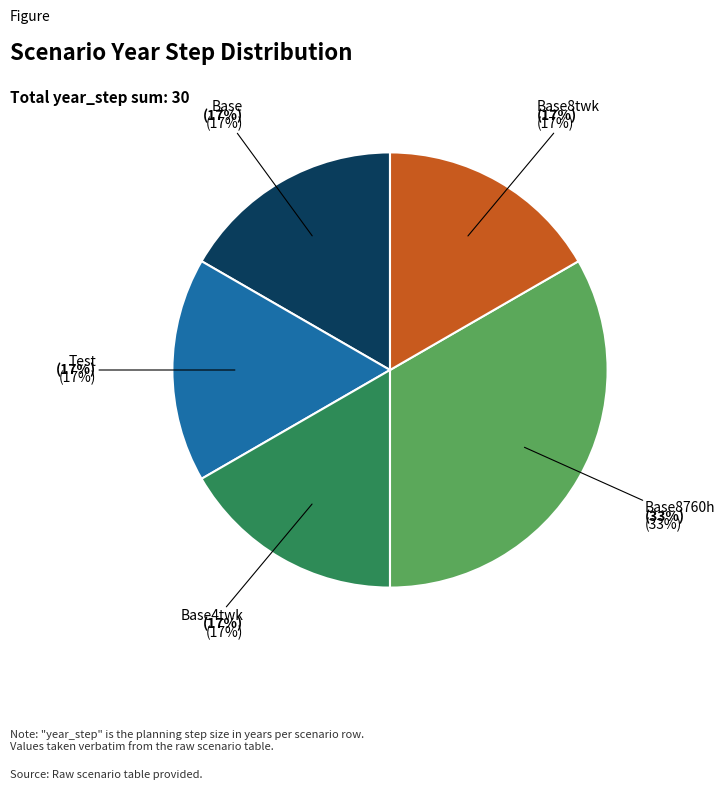

Which has a higher value, Test or Base8760h?

Base8760h